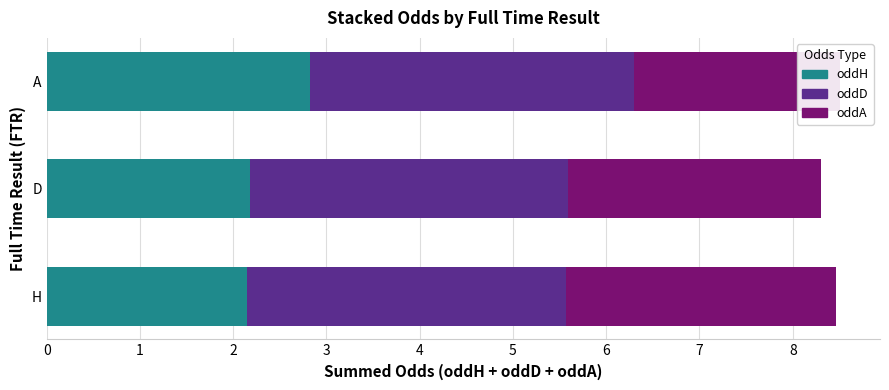

What value does the oddA series have at A?

2.2